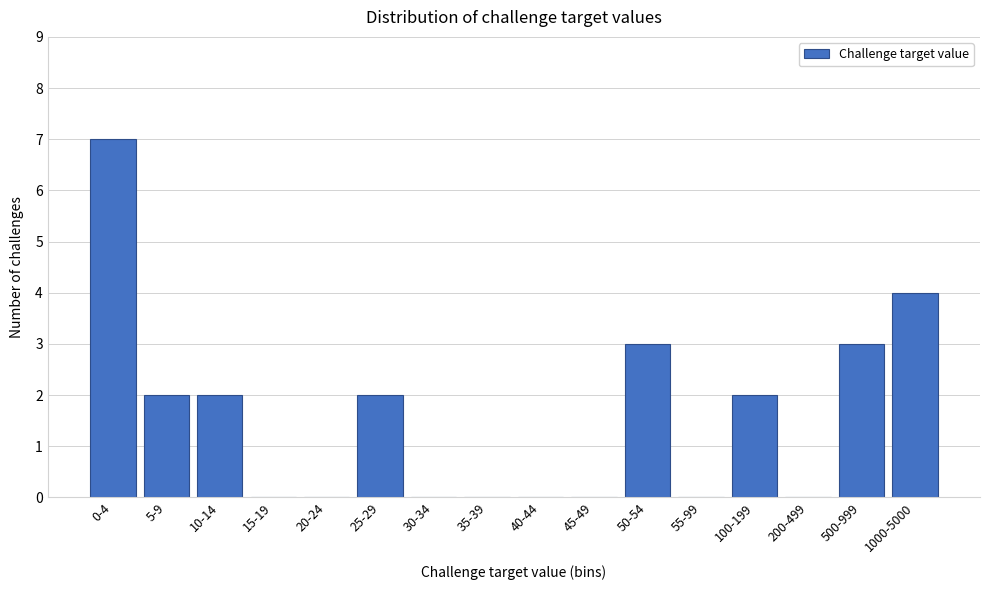

Reading right to left, extract all data points from this chart.

1000-5000=4	500-999=3	200-499=0	100-199=2	55-99=0	50-54=3	45-49=0	40-44=0	35-39=0	30-34=0	25-29=2	20-24=0	15-19=0	10-14=2	5-9=2	0-4=7